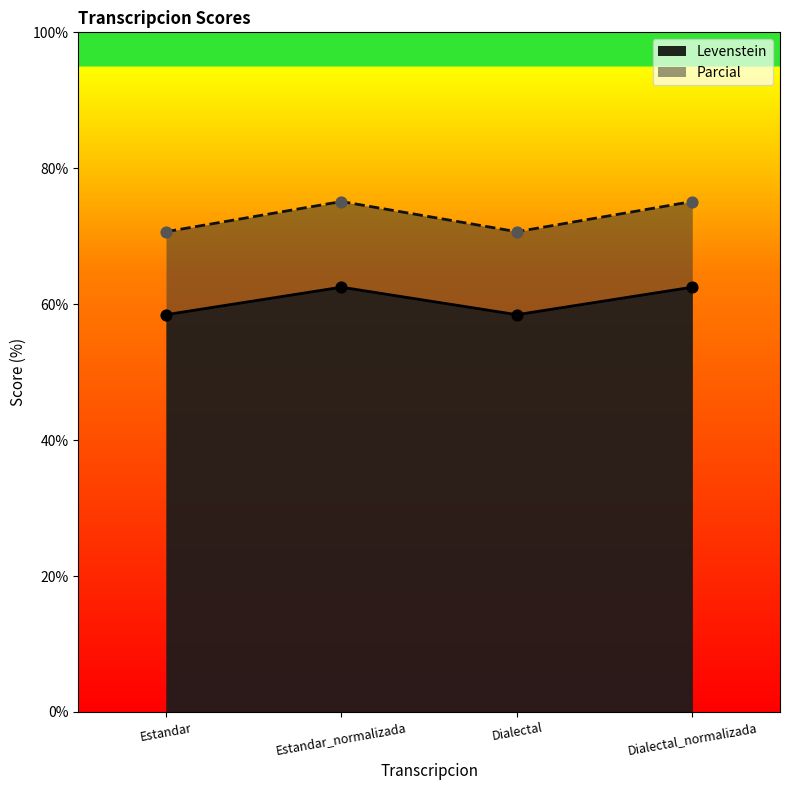

Which series contains the lowest Y value?

Levenstein